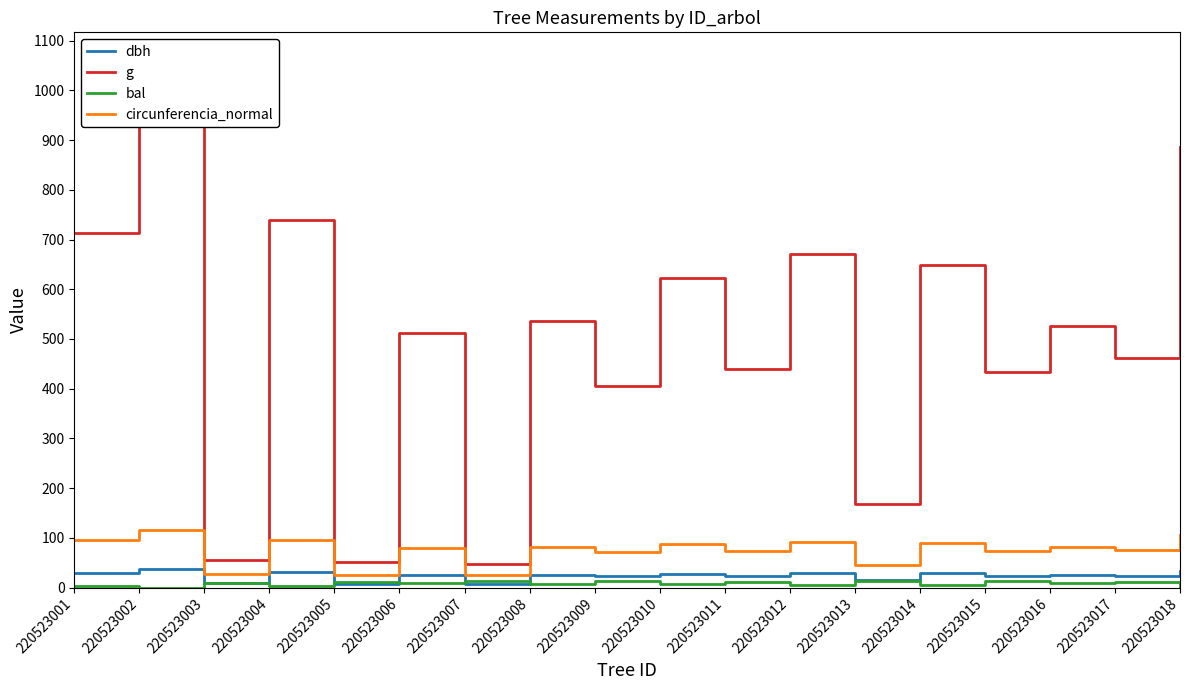

What is the total value across all series at 220523013?

242.1